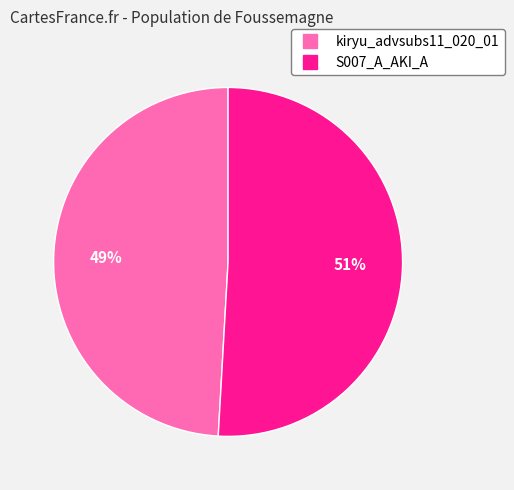

Which category has the biggest portion of the pie?

S007_A_AKI_A